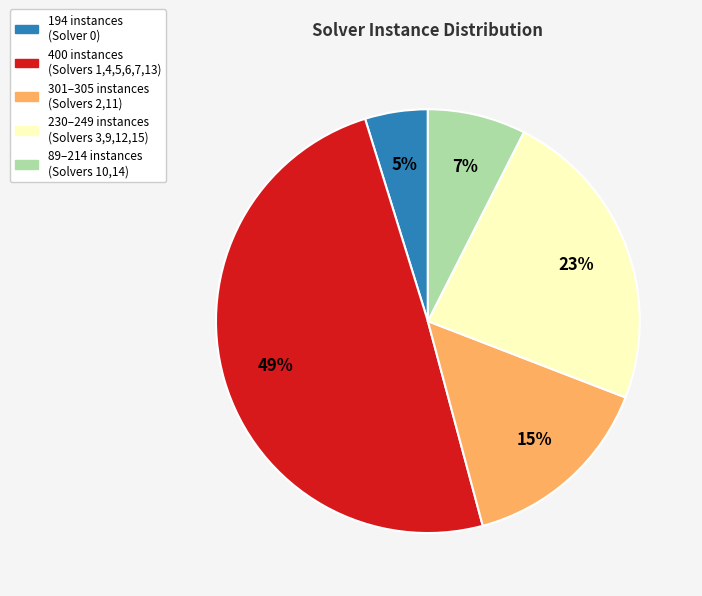

Is there a majority slice in this chart?

No